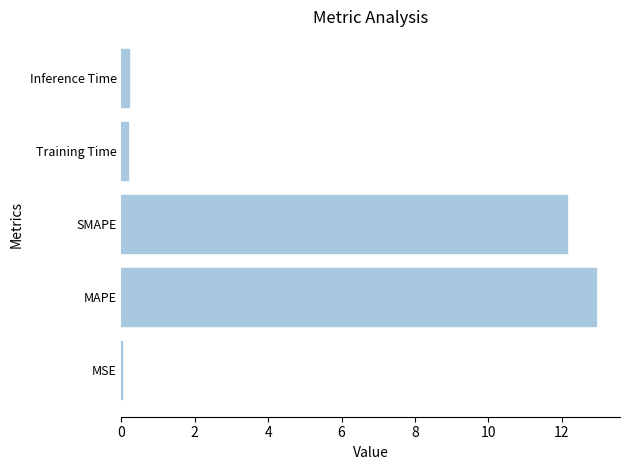

What is the maximum value shown in the chart?

12.9